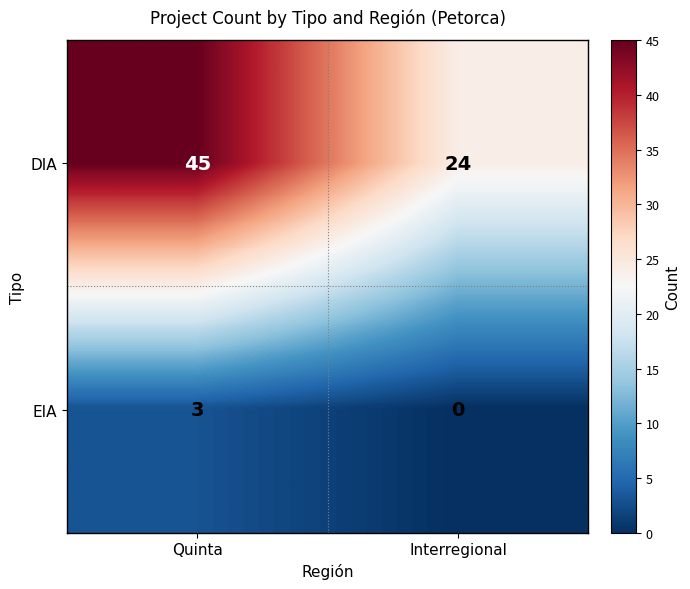

Which label corresponds to the smallest value in the chart?

Interregional